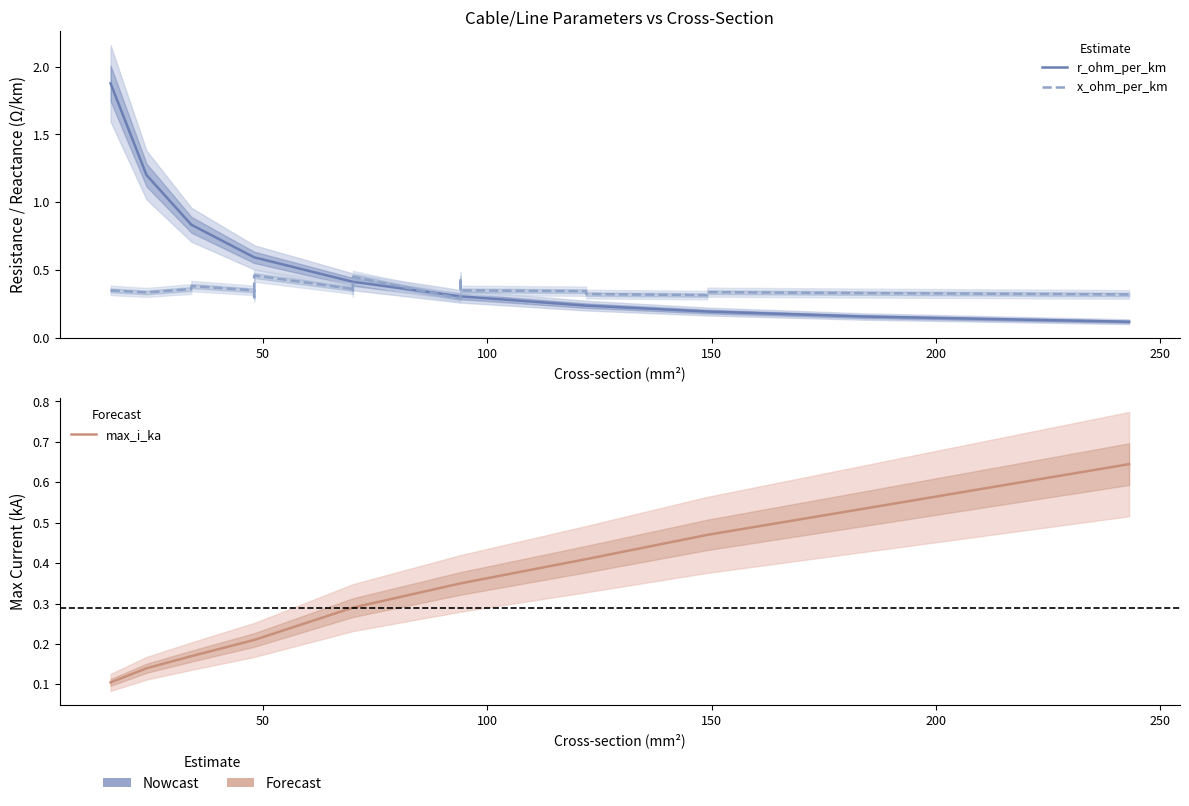

How many categories are shown in the chart?

21